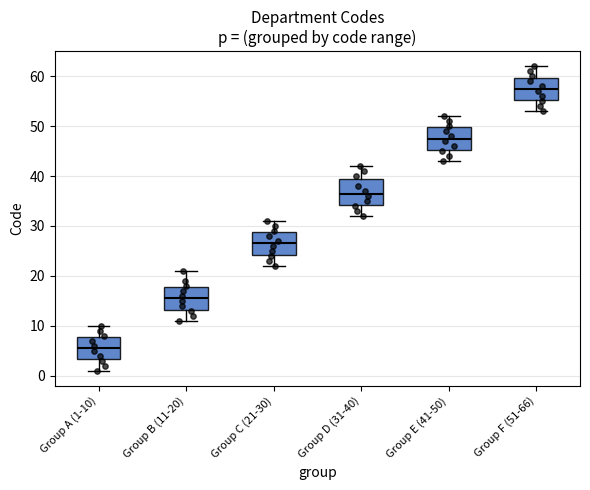

Reading left to right, transcribe this box plot: for each box, give where its median line is, the range the box spans, and where its two whiskers end, as read against the y-axis. The values are not printed on the chart, so give them approximately, as read against the axis.

Group A (1-10): median 6, box 3 to 8, whiskers 1 to 10
Group B (11-20): median 16, box 13 to 18, whiskers 11 to 21
Group C (21-30): median 27, box 24 to 29, whiskers 22 to 31
Group D (31-40): median 37, box 34 to 40, whiskers 32 to 42
Group E (41-50): median 48, box 45 to 50, whiskers 43 to 52
Group F (51-66): median 58, box 55 to 60, whiskers 53 to 62